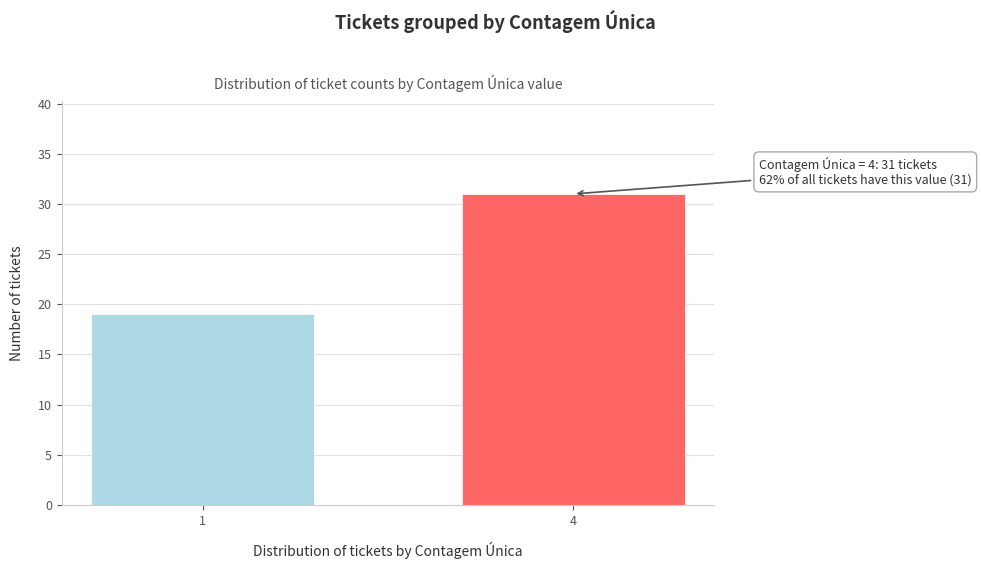

Reading right to left, list all the values displayed in this chart.

4=31	1=19